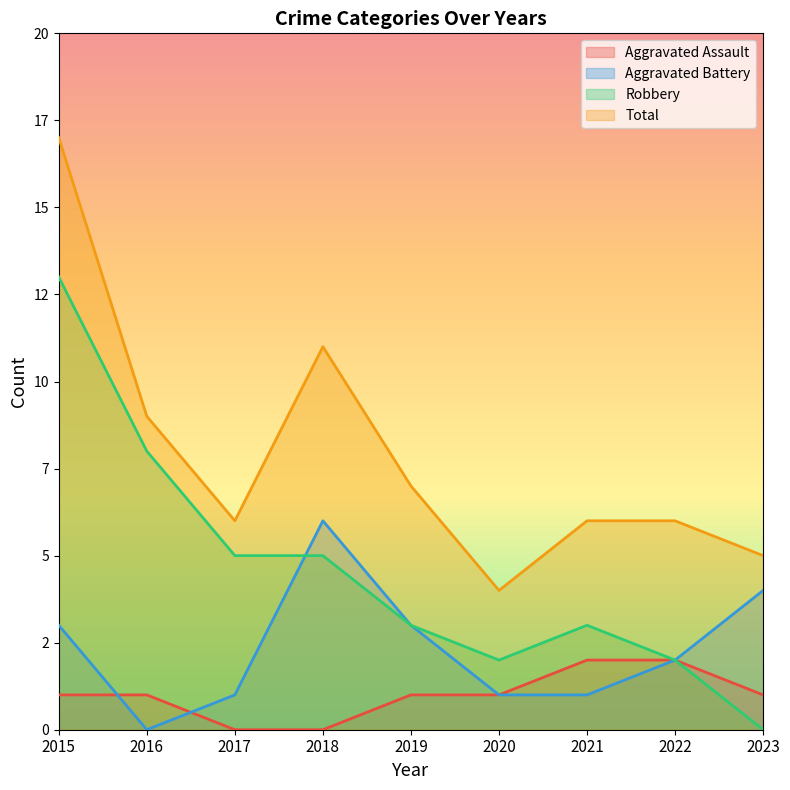

The value of Total at 2015 is 17. True or false?

True